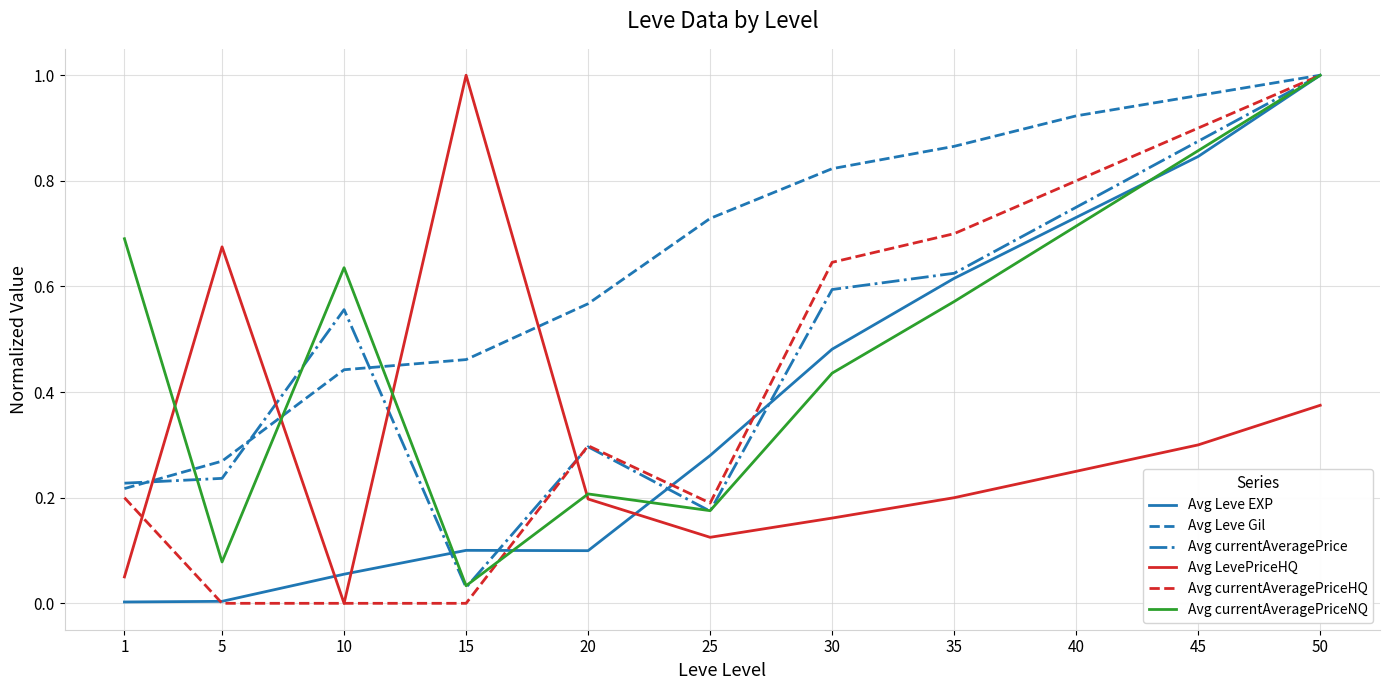

What is the total value across all series at 10?

1.7